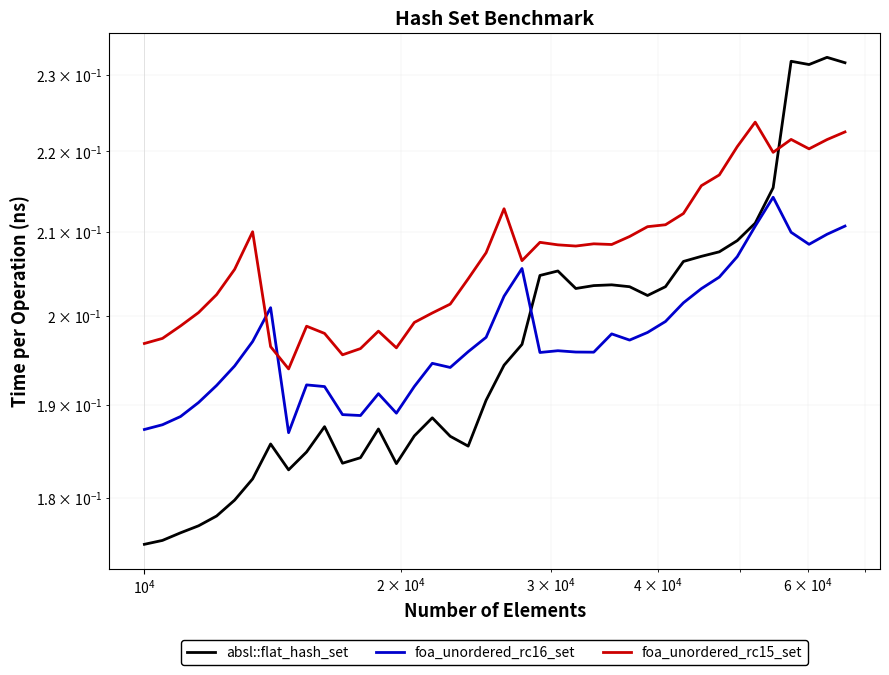

What is the value of the foa_unordered_rc15_set point at the 21st from the left?

0.2